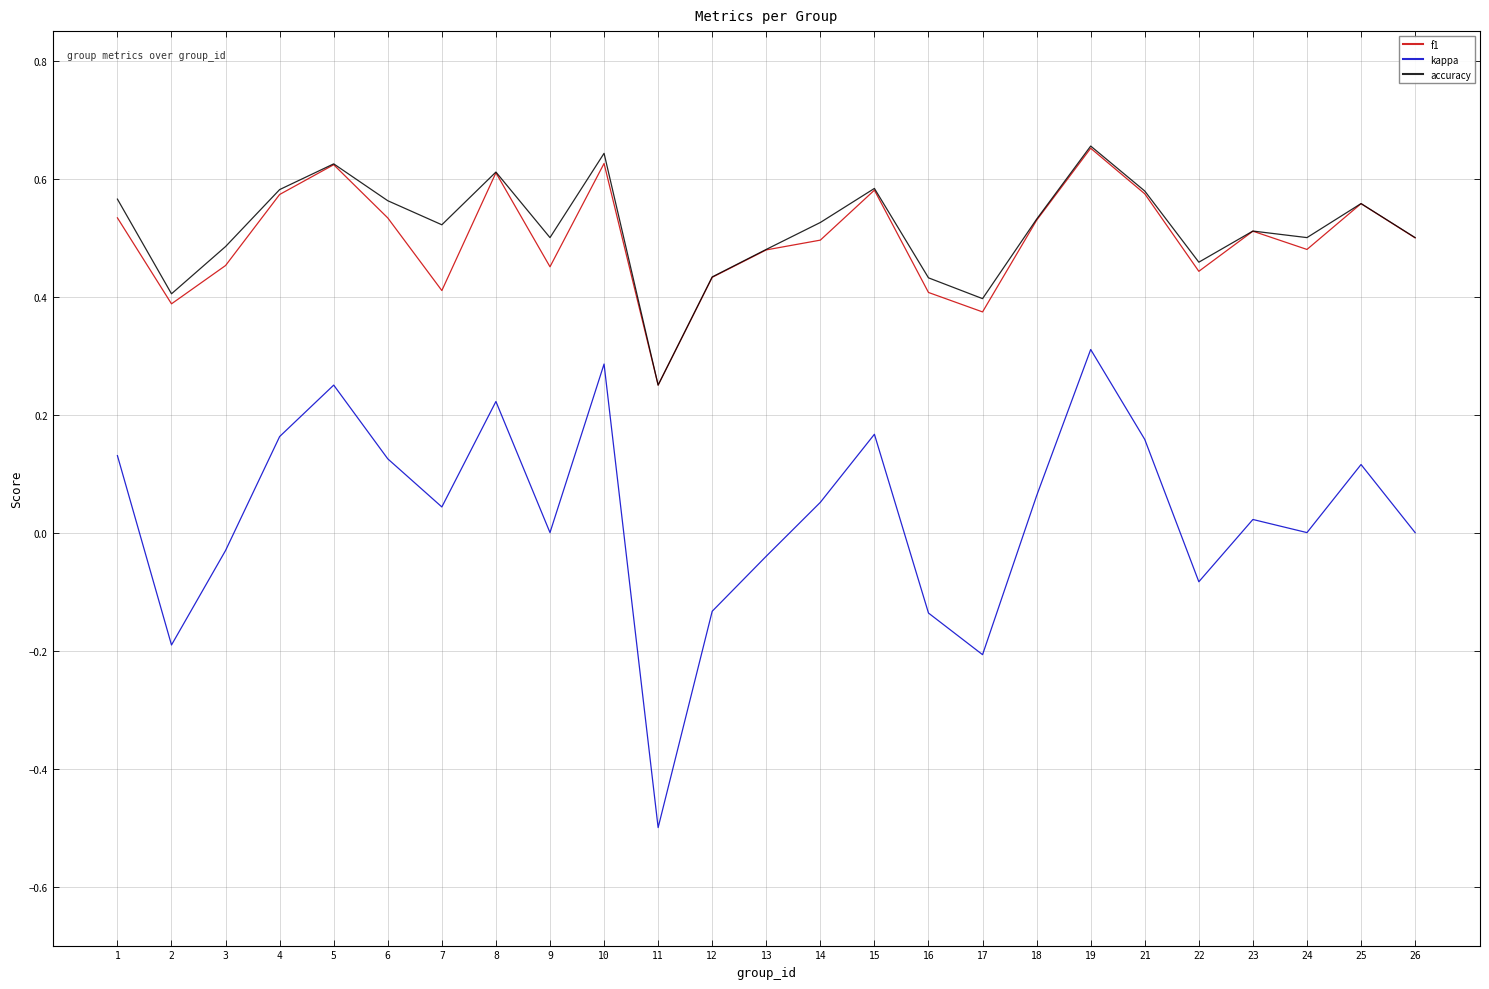

Is the value of accuracy at 23 greater than the value of kappa at 10?

Yes